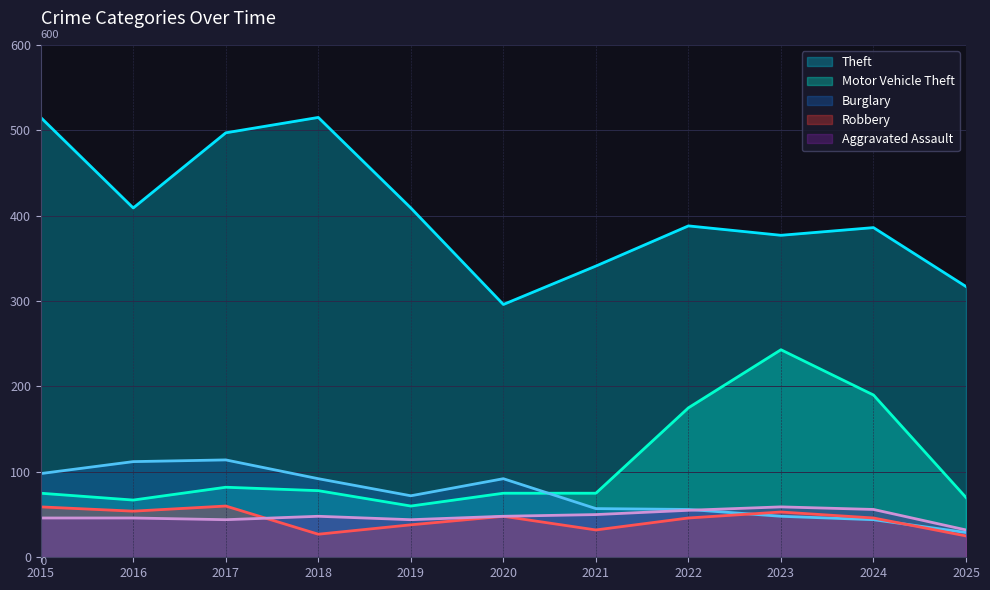

How many categories are shown in the chart?

11